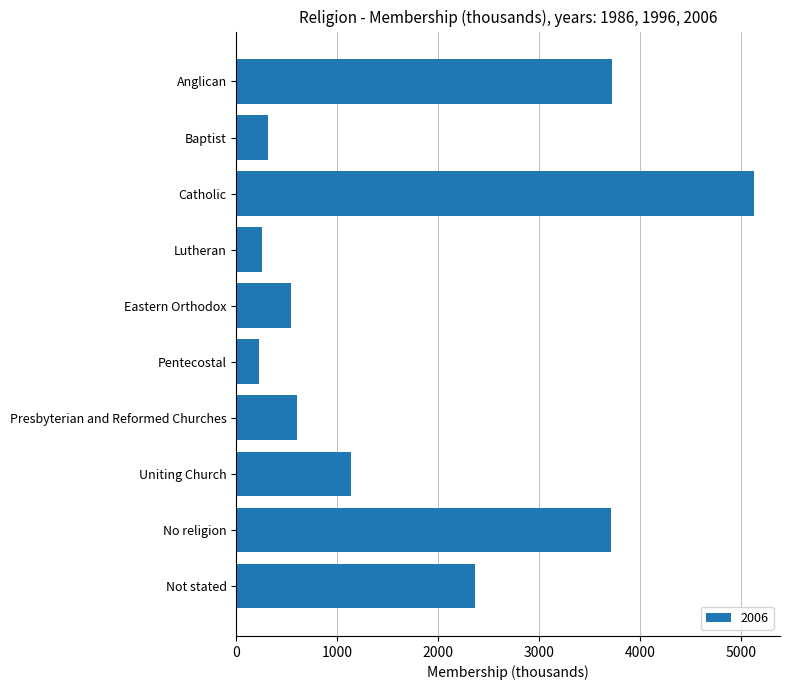

How many bars are there in total?

10